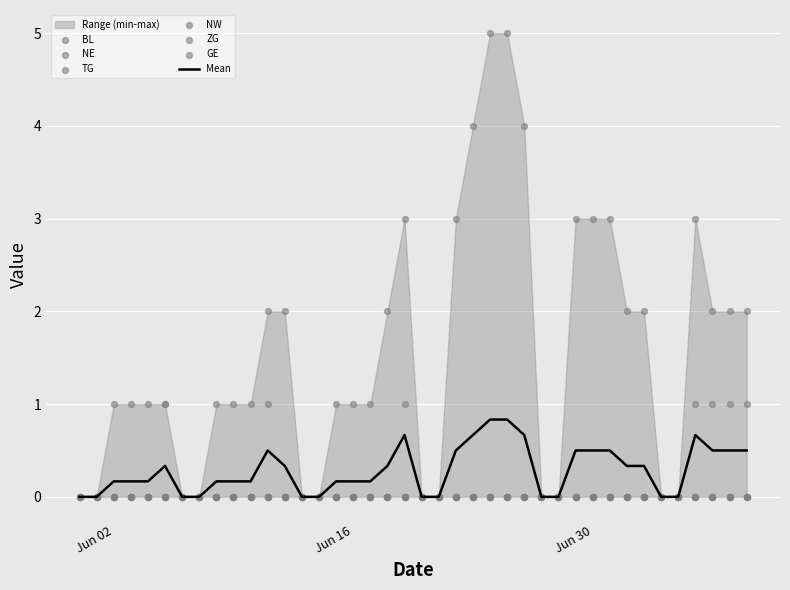

Which series has the largest total across all categories?

GE